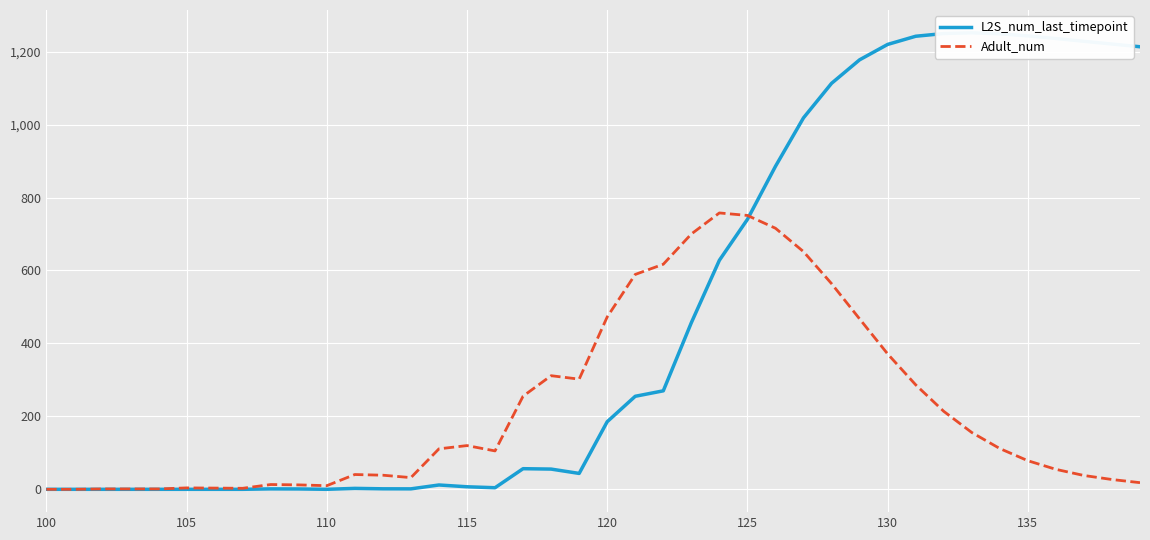

True or false: Adult_num has a value of -337.1 at 100.

False